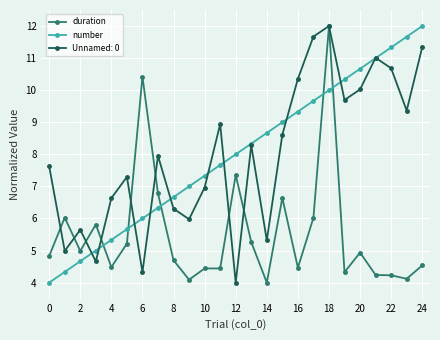

True or false: number and duration cross at least once.

True